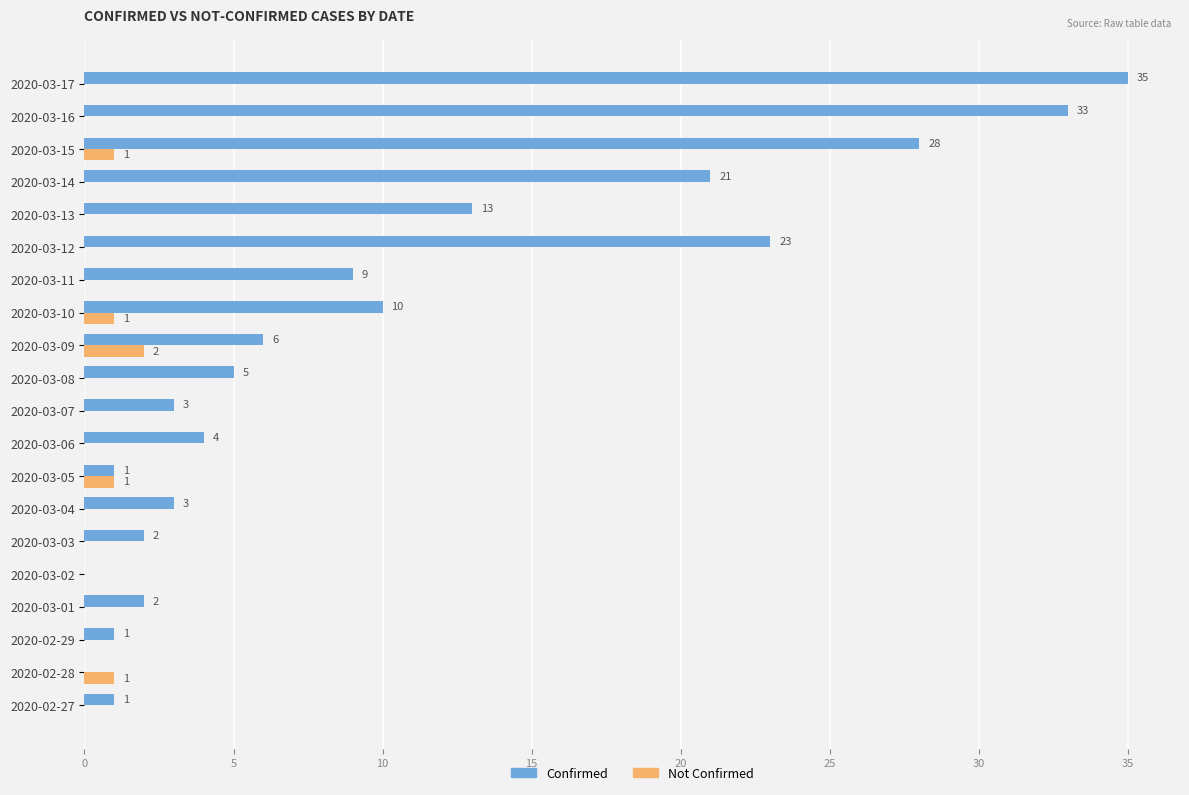

Which series changed the most between 2020-03-05 and 2020-03-14?

Confirmed